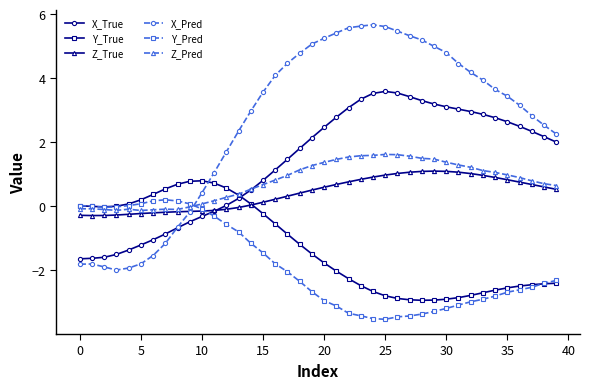

True or false: Y_Pred has more than 0 interior local peaks.

True